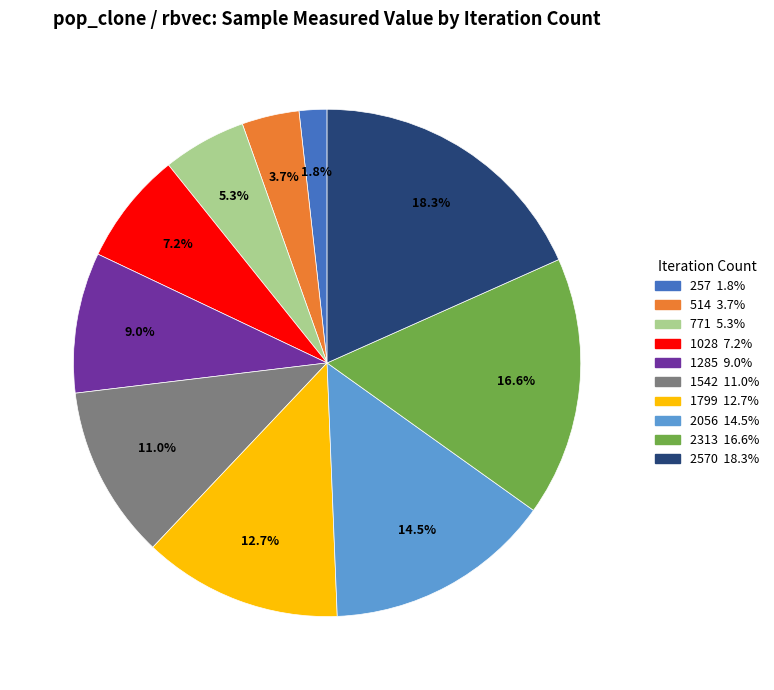

Is there any slice that represents more than half of the pie?

No